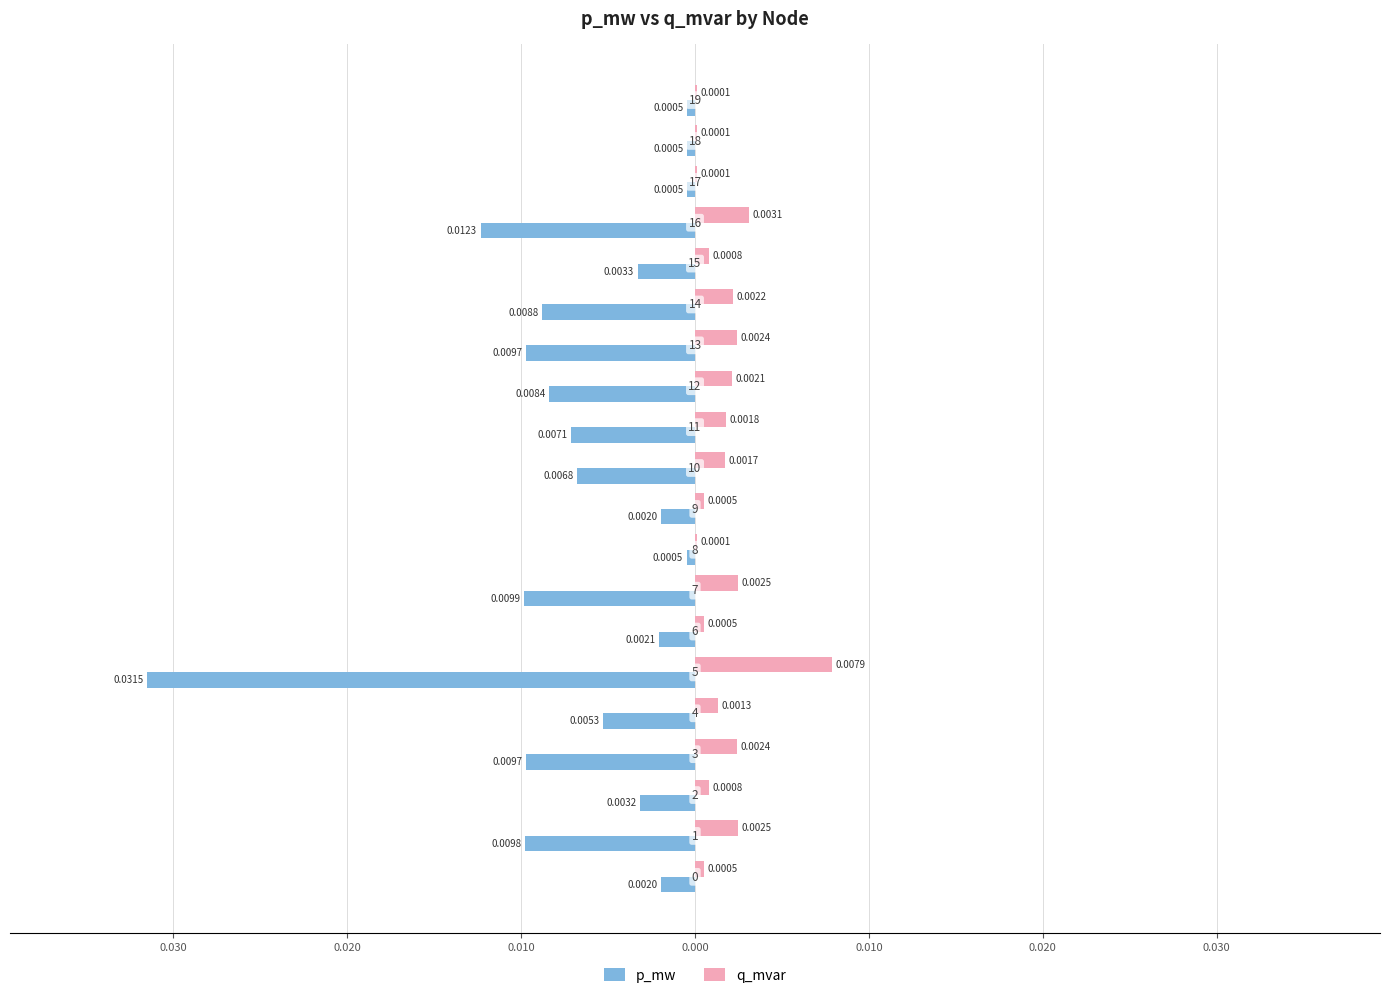

At which label is p_mw closest to 0?

19